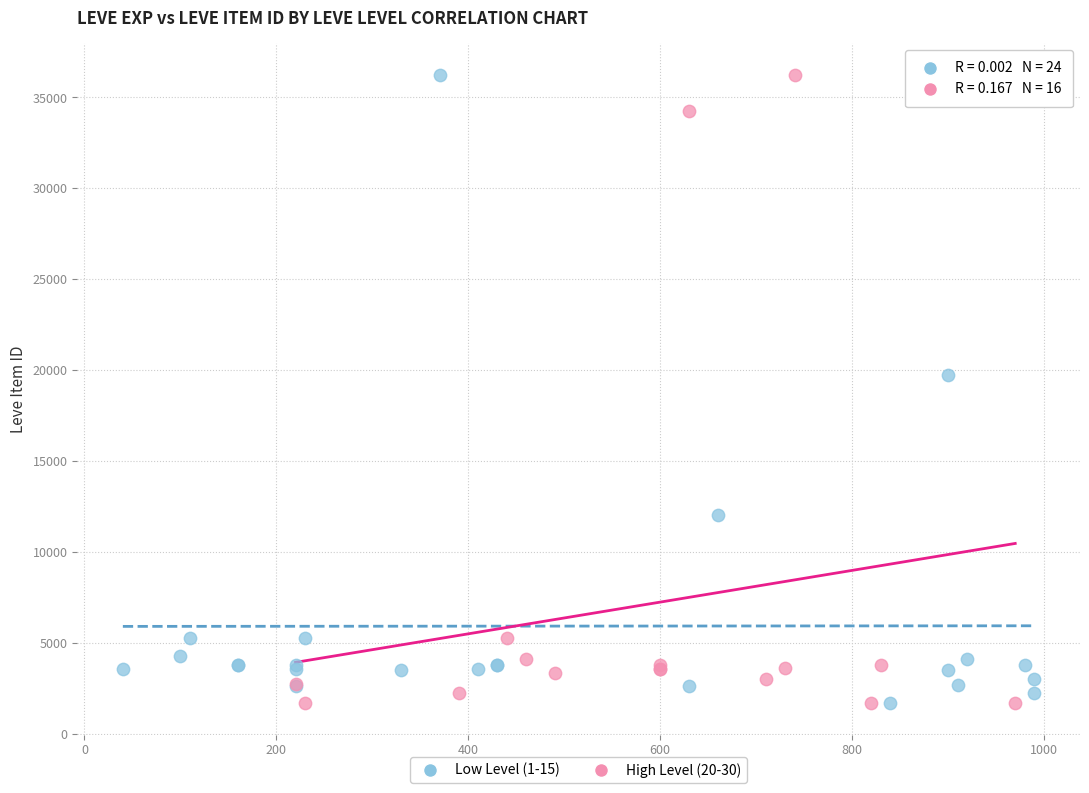

What are all the series names shown in the legend?

Low Level (1-15), High Level (20-30)